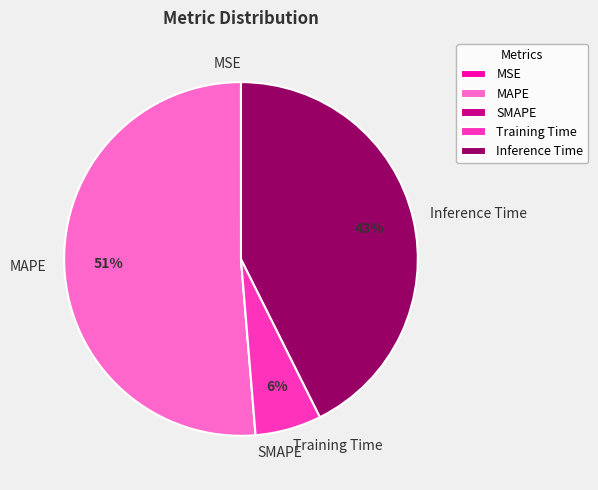

To the nearest percent, what percentage of the pie is MAPE?

51%